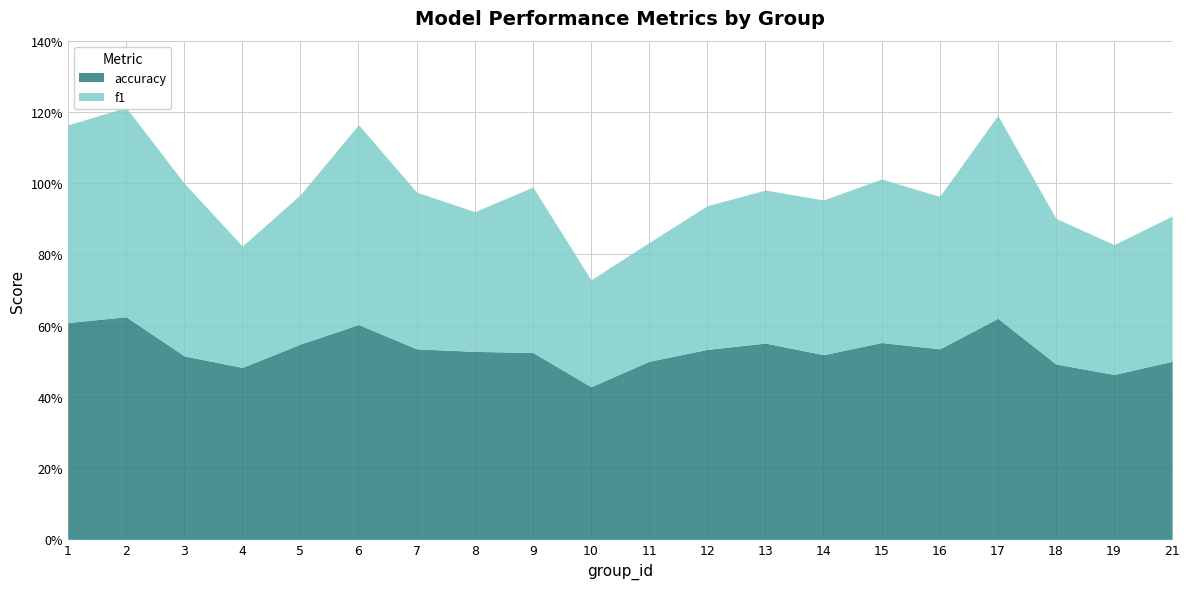

What is the value of the f1 point at the 3rd from the left?

0.5